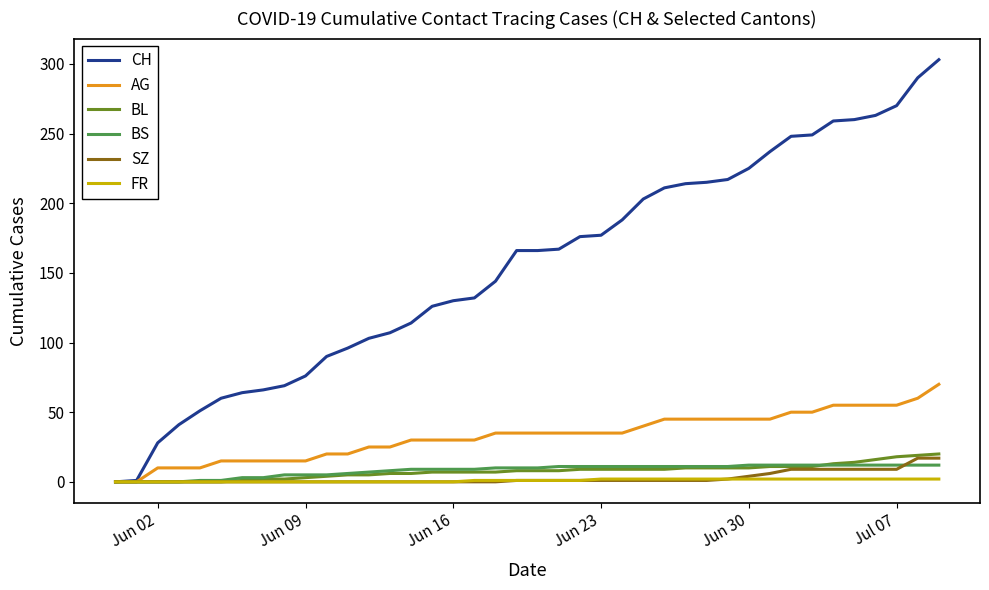

Which series has the widest spread of values?

CH